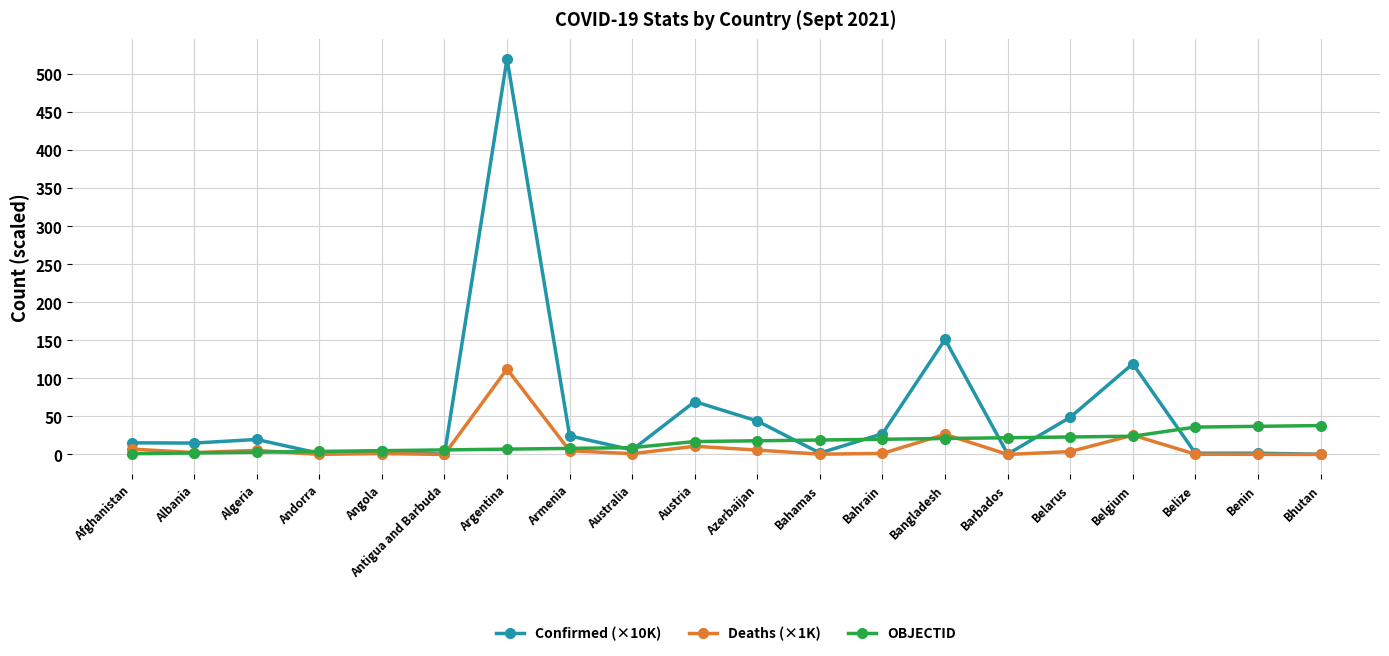

Is the value of Deaths (×1K) at Armenia greater than the value of OBJECTID at Belize?

No